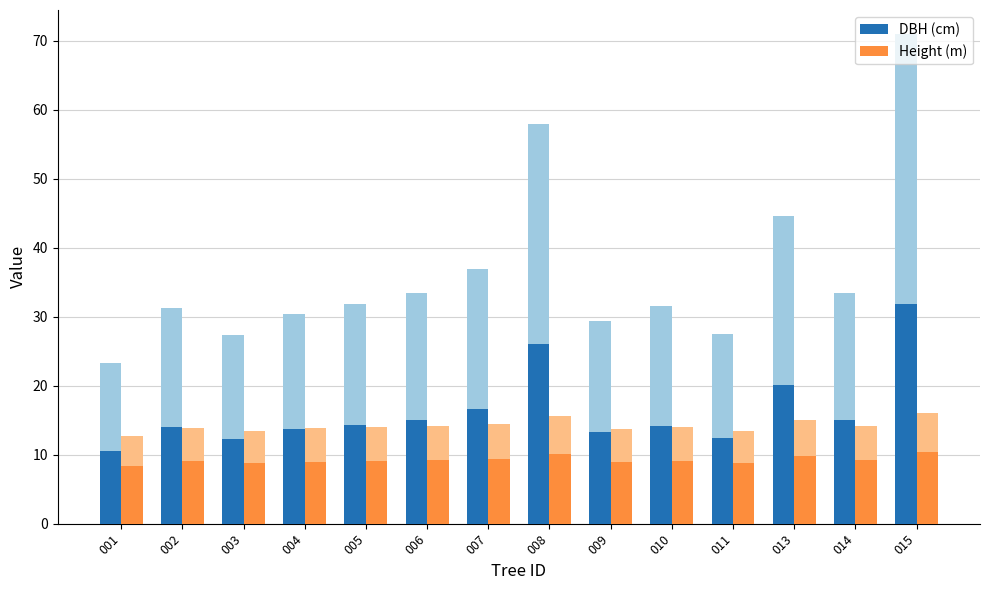

At which label is Height (m) closest to 9?

004